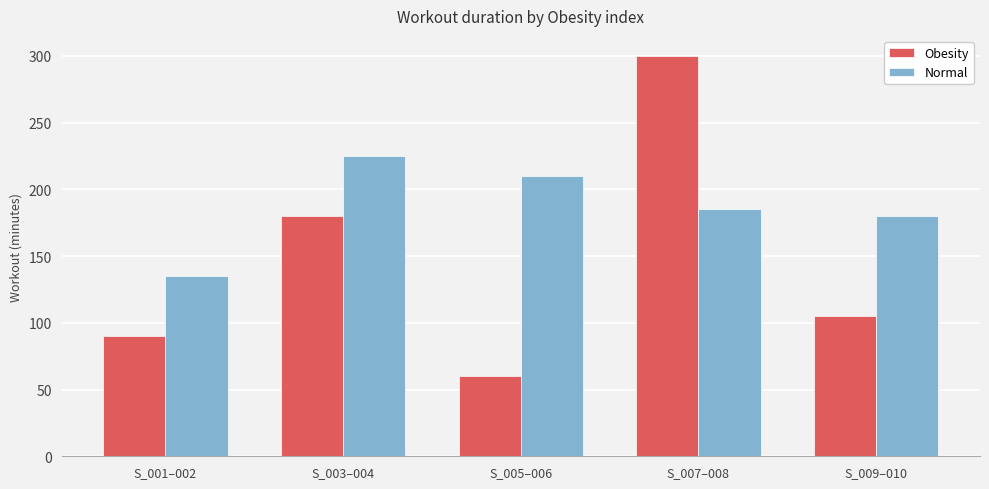

What is the sum of all Obesity values?

735